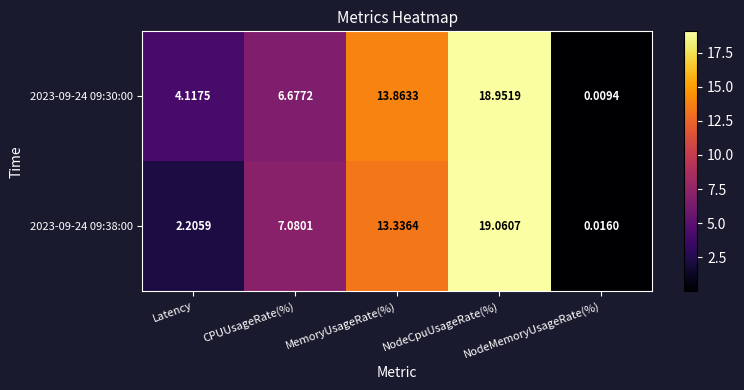

How many distinct data groups are displayed?

2